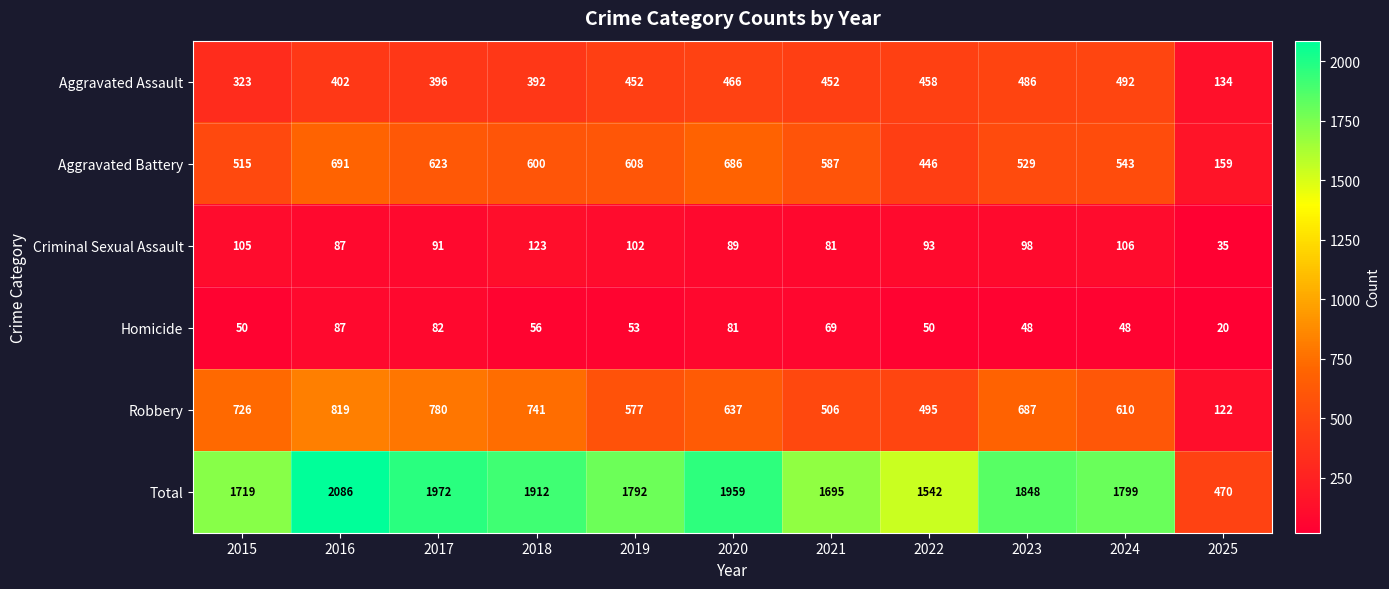

At how many categories does at least one series exceed 740?

10